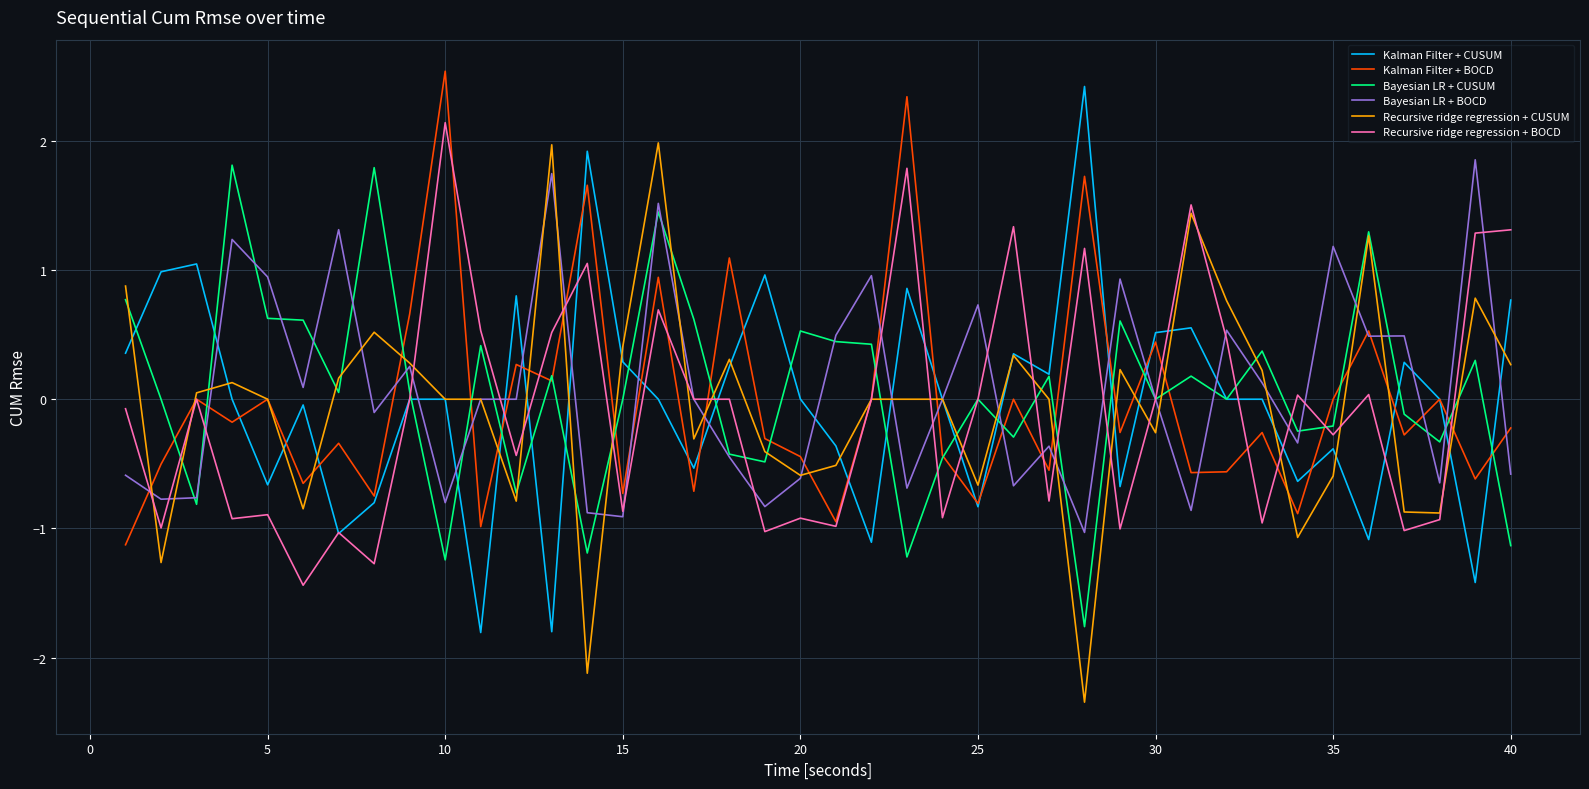

What is the smallest value displayed?

-2.3